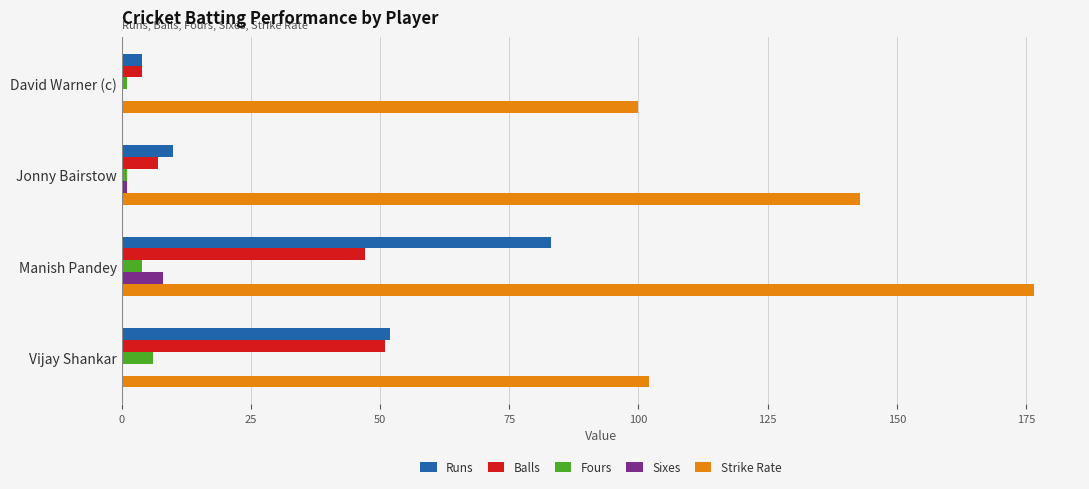

Which category has the highest value in the Balls series?

Vijay Shankar